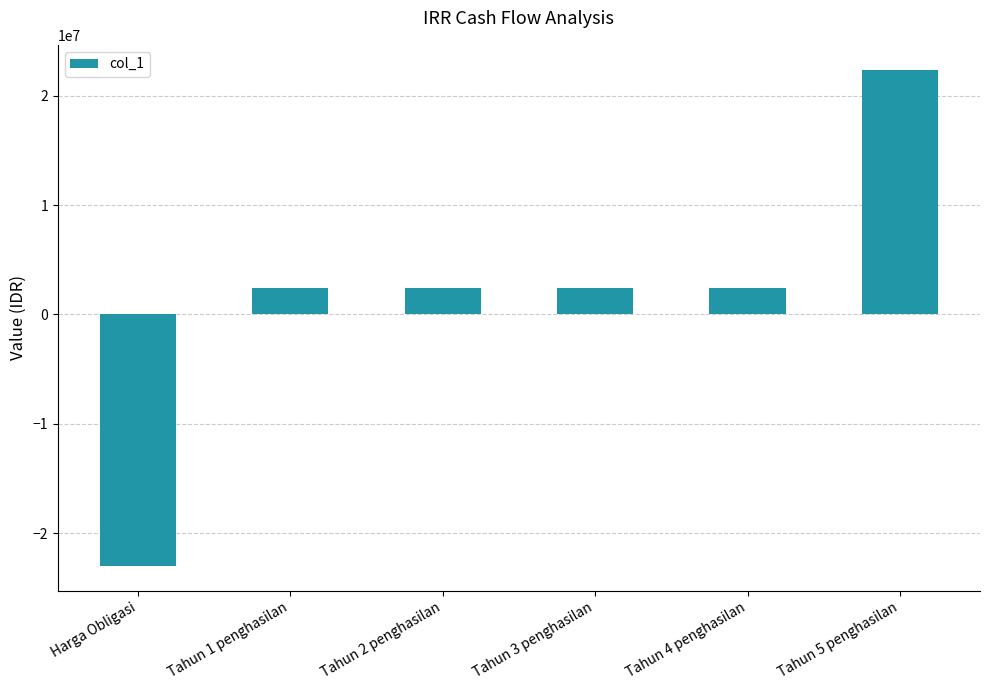

How many data points are less than 2400000?

1